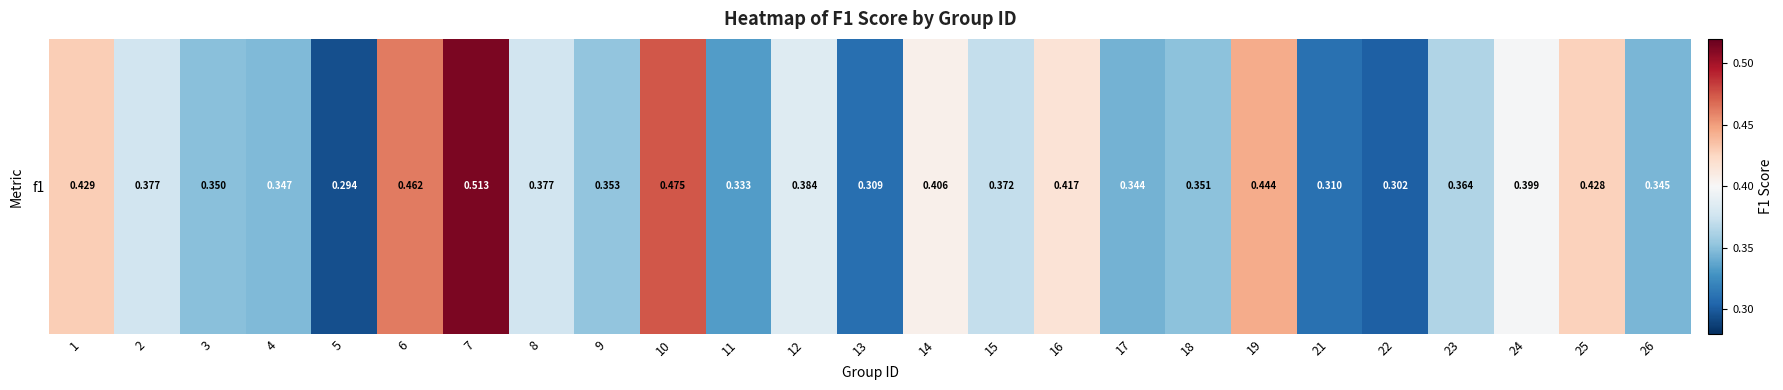

The value at 1 is 0.1. True or false?

False